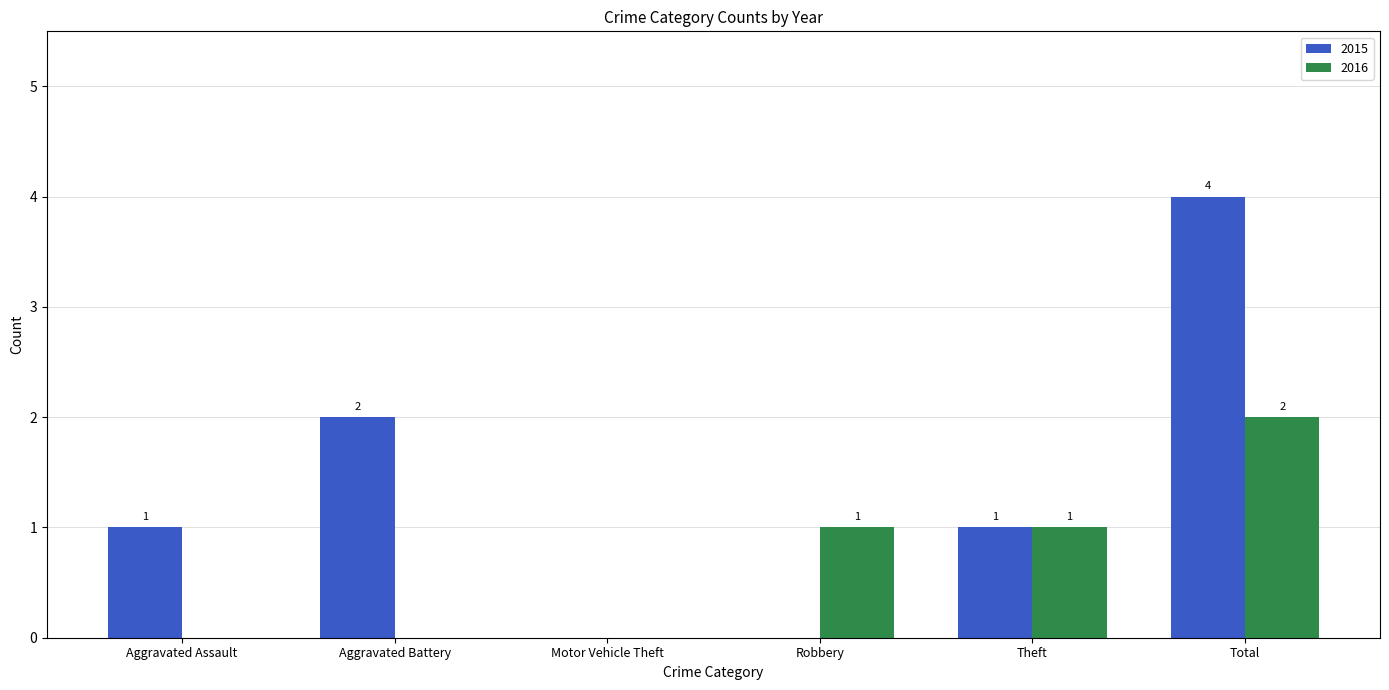

Reading left to right, what are all the values shown in this chart?

2015: Aggravated Assault=1	Aggravated Battery=2	Motor Vehicle Theft=0	Robbery=0	Theft=1	Total=4
2016: Aggravated Assault=0	Aggravated Battery=0	Motor Vehicle Theft=0	Robbery=1	Theft=1	Total=2